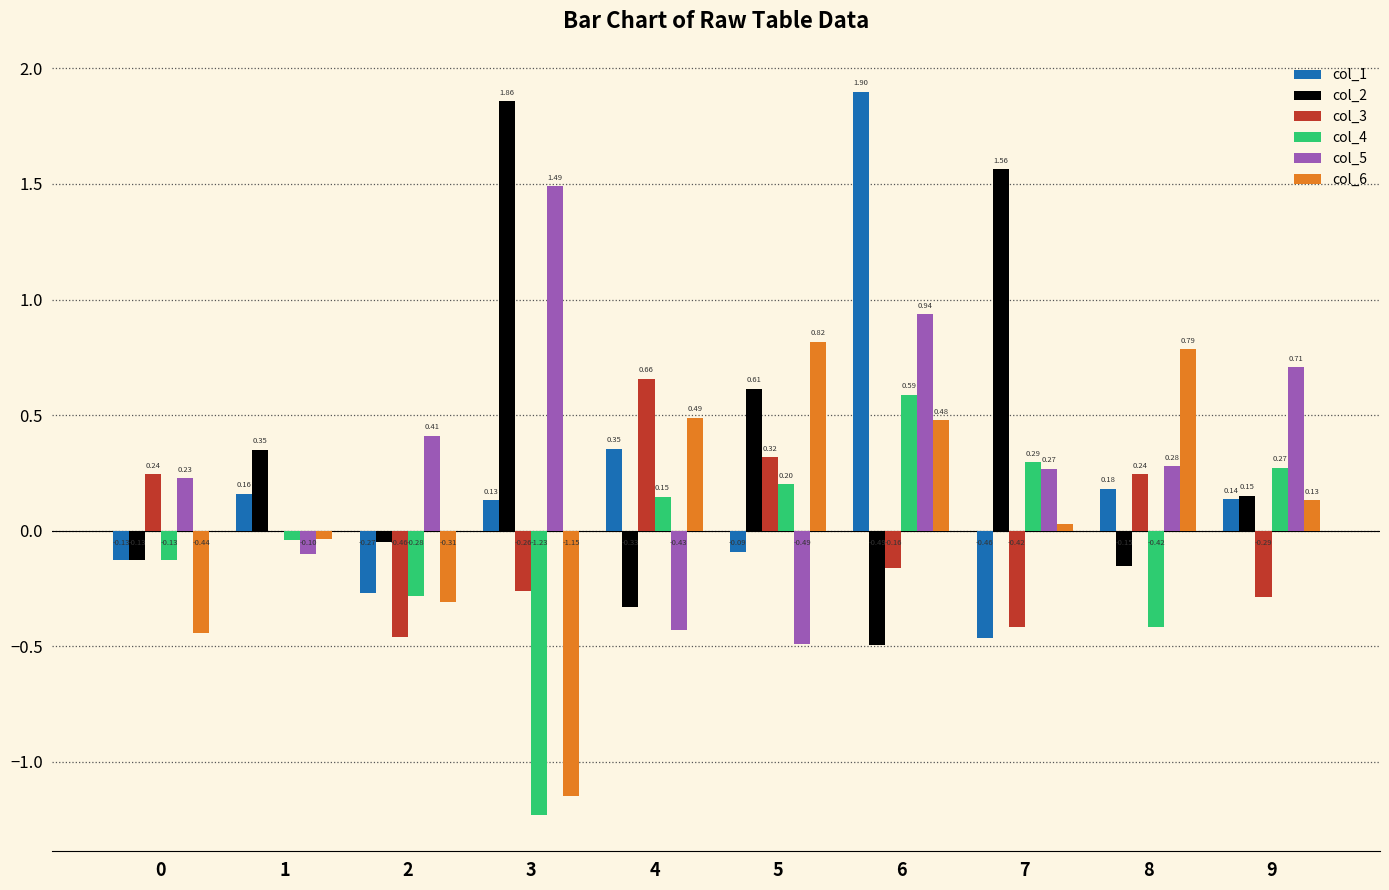

Which series changed the most between 0 and 3?

col_2